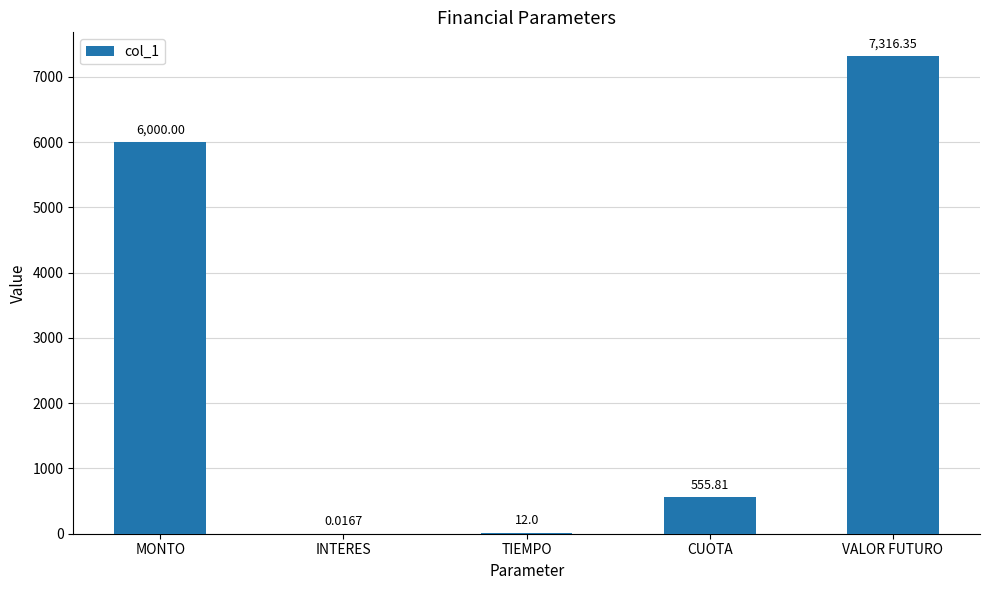

True or false: the data shows 3581.4 at MONTO.

False